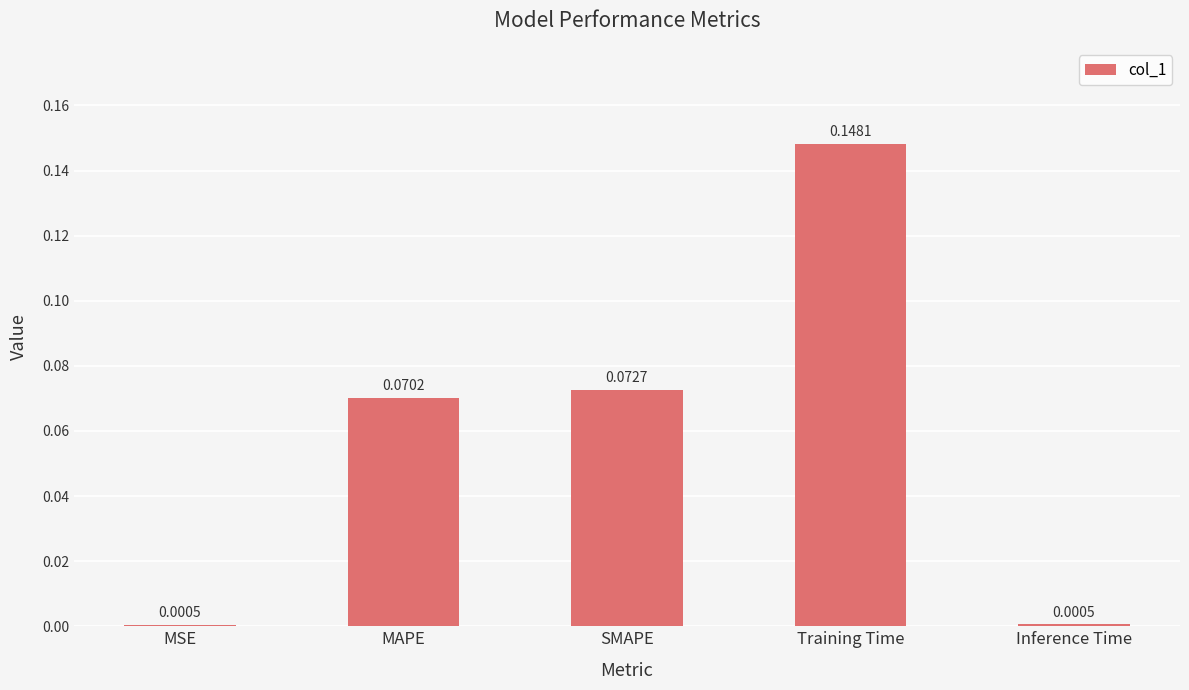

Is it true that the value at Training Time is 0.0?

False